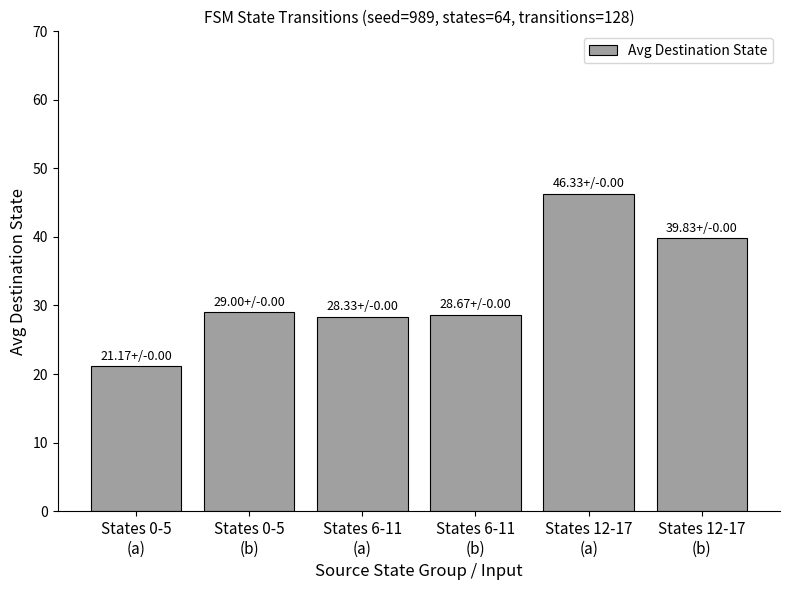

What is the change in value from States 6-11
(a) to States 6-11
(b)?

+0.3